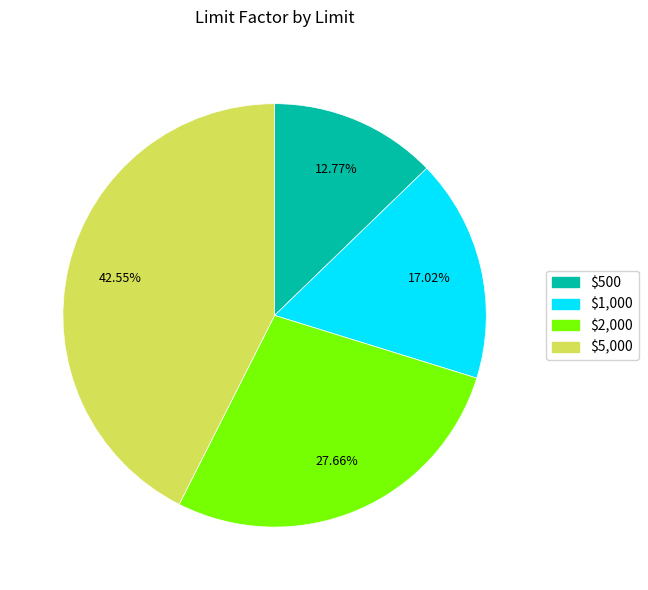

Count the number of slices in the pie.

4